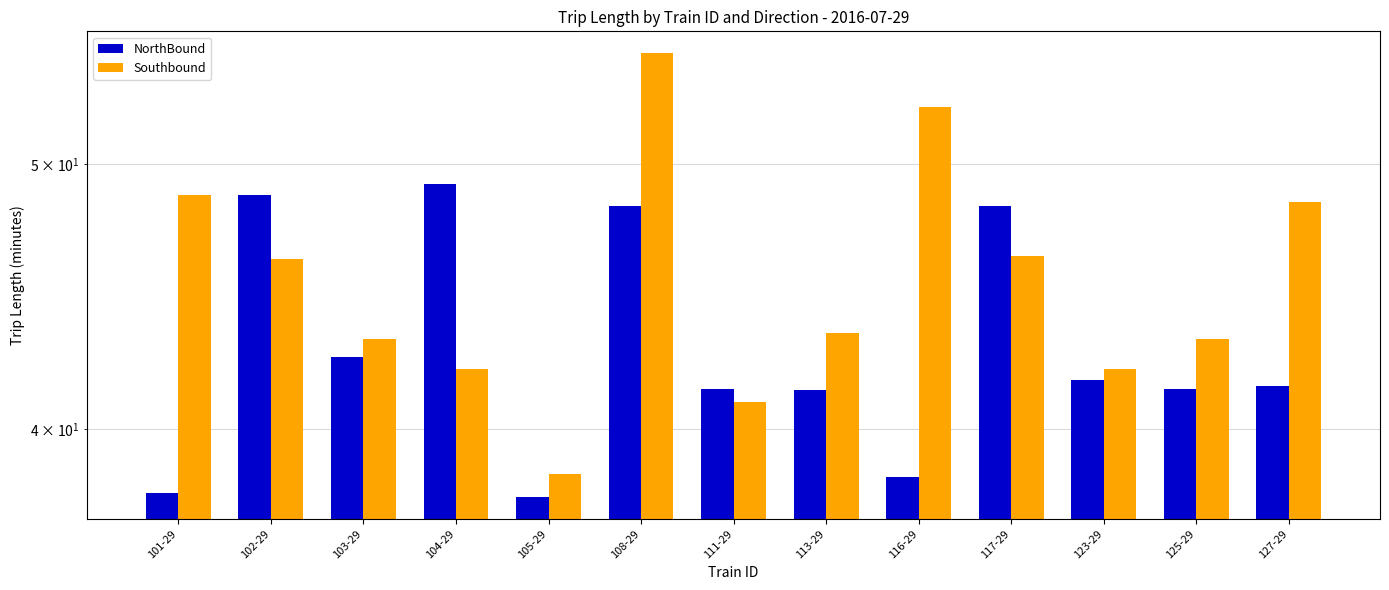

Rank the series by their average value, from lowest to highest.

NorthBound, Southbound